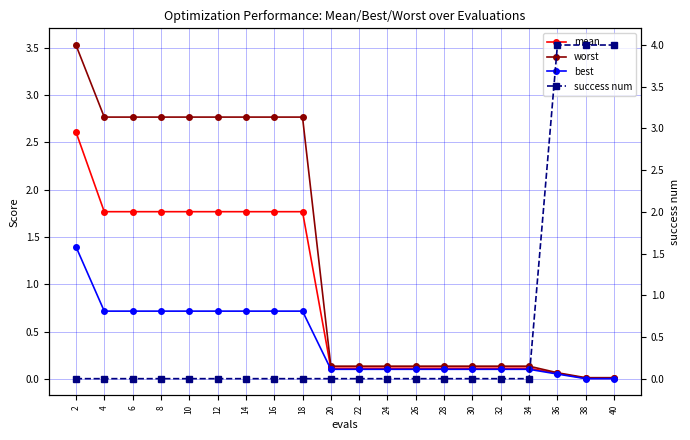

Rank the series by their maximum value, from lowest to highest.

best, mean, worst, success num